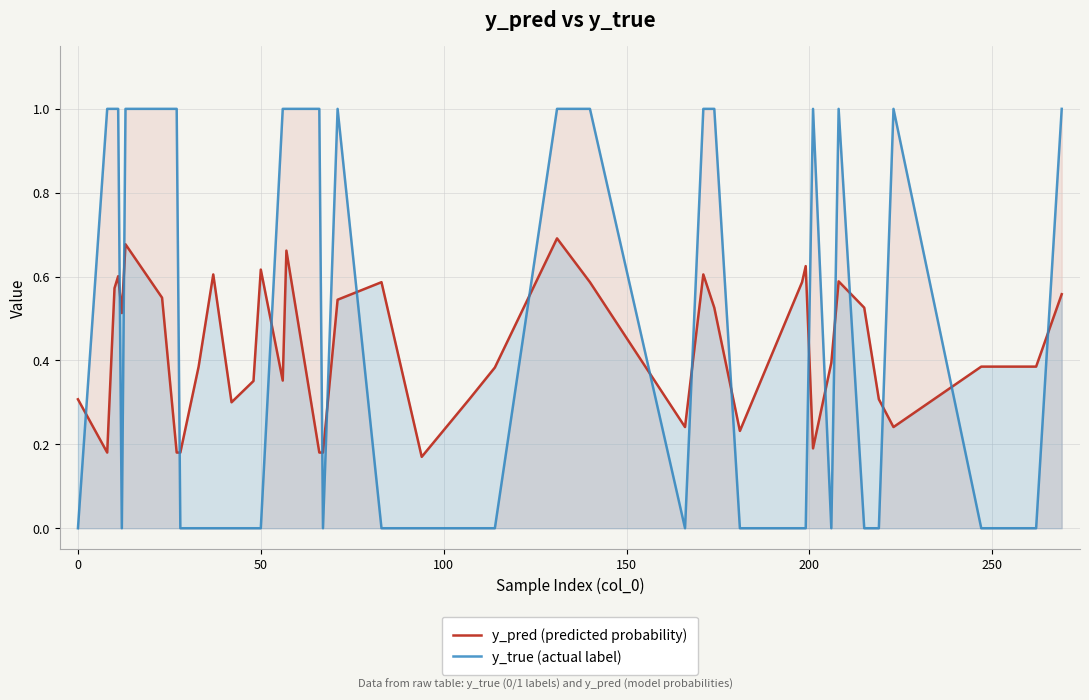

How many y_pred (predicted probability) values are between 0 and 1?

40